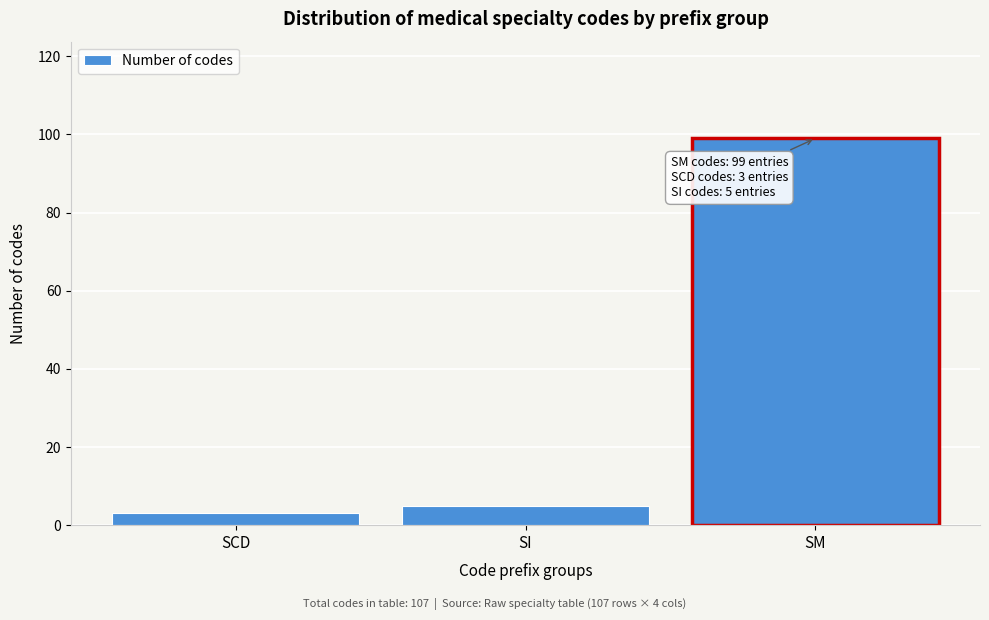

Reading left to right, transcribe all the data shown in this chart.

SCD=3	SI=5	SM=99